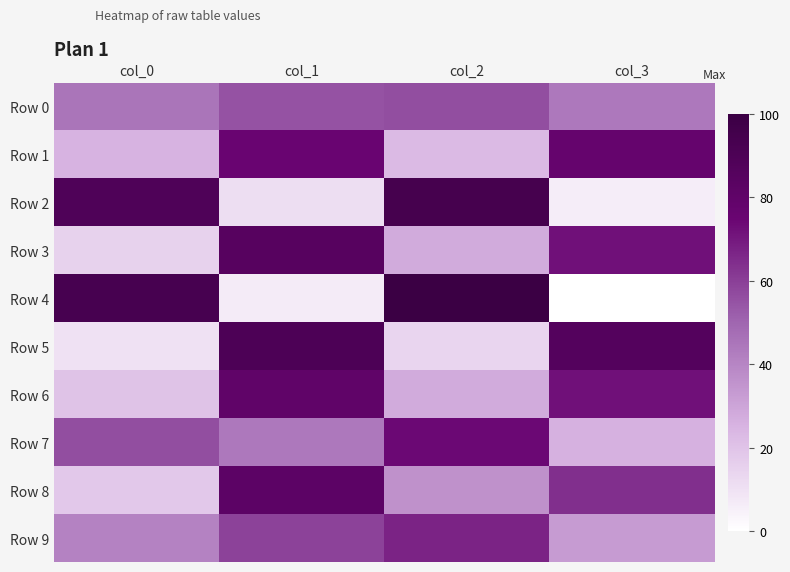

At which category does the chart reach its minimum across all series?

col_3